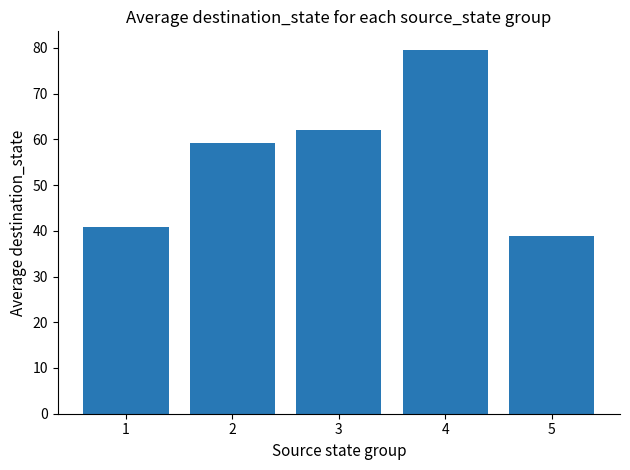

At which label is the value closest to 59?

2